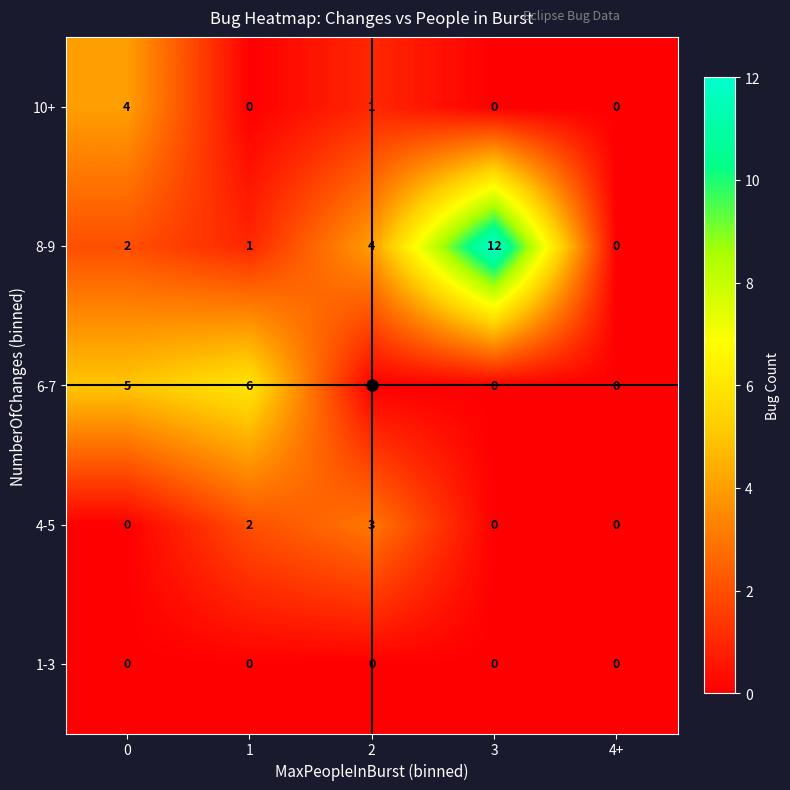

What is the difference between the highest and lowest values at 0?

5